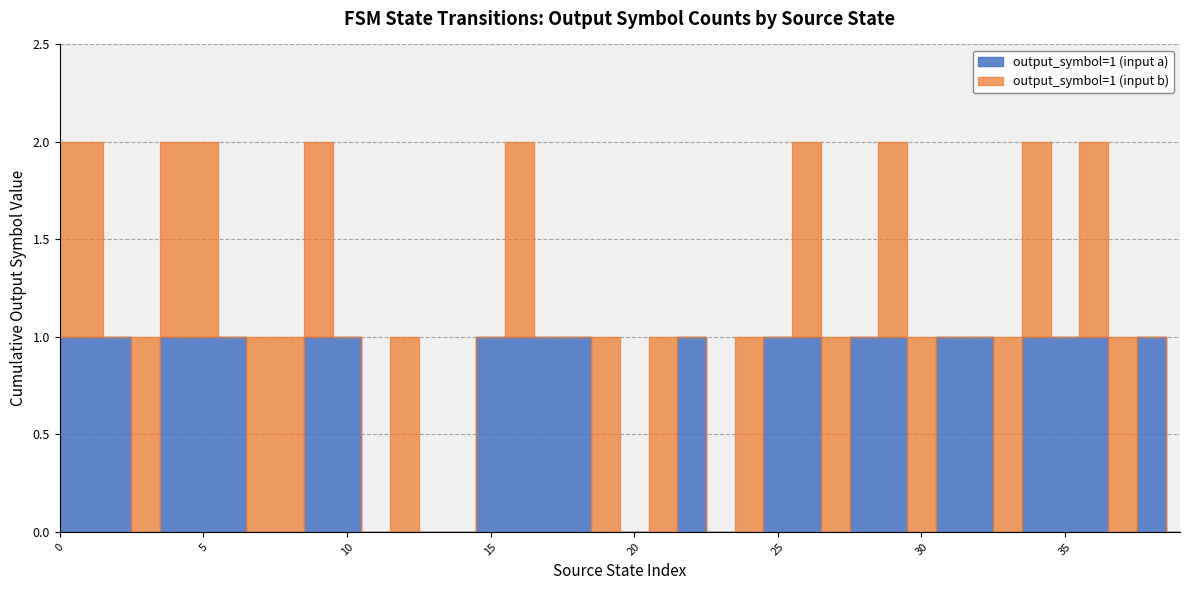

In output_symbol=1 (input b), how many points are higher than both neighbors (excluding endpoints)?

5